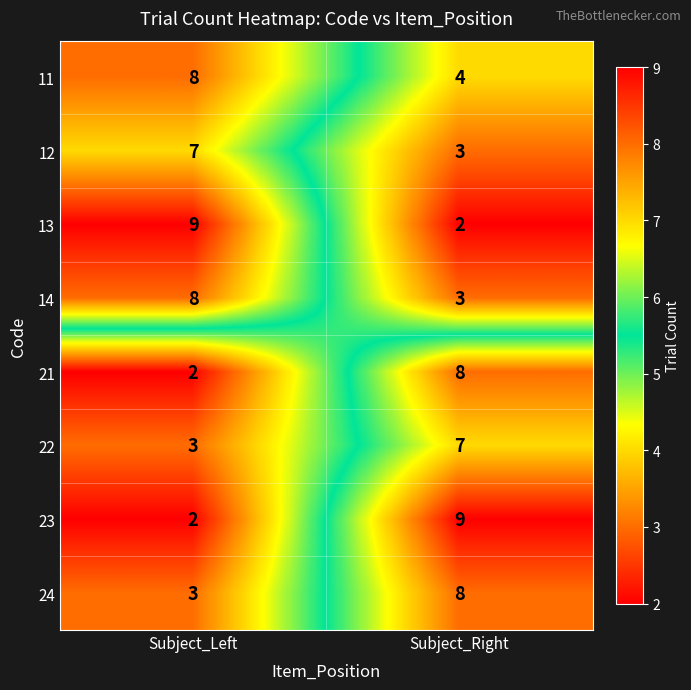

What is the lowest value of the 14 series?

3